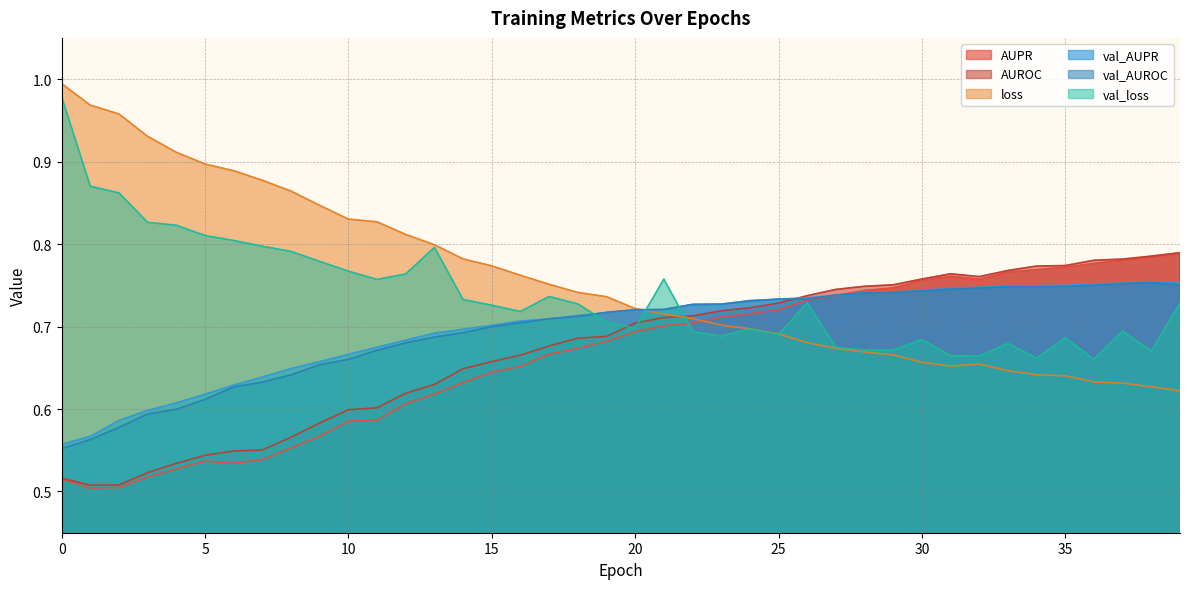

Count the AUPR values in the range 0 to 1.

40